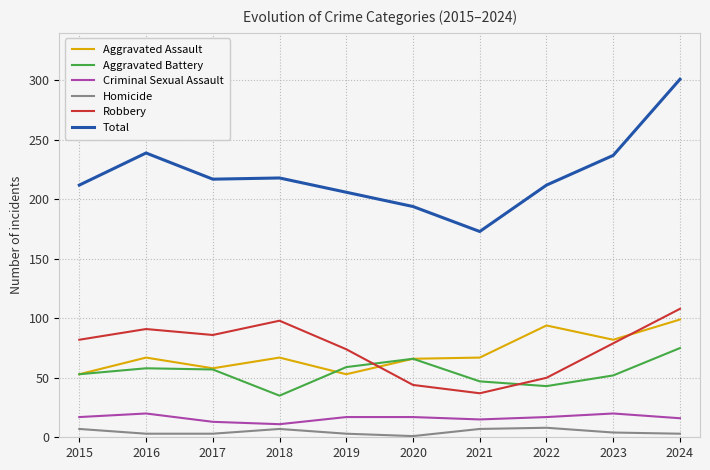

Which series changed the most between 2016 and 2019?

Total